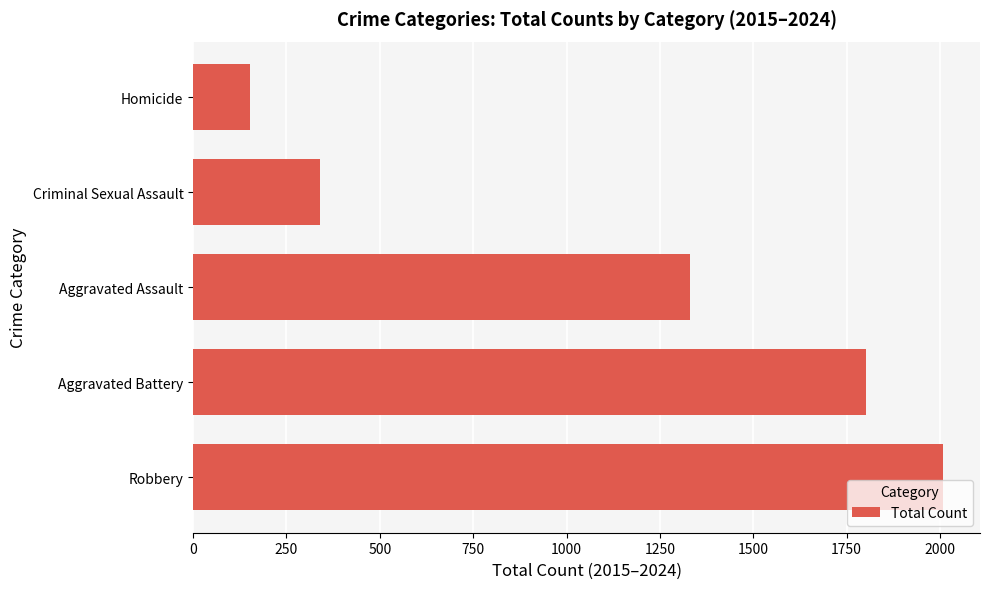

How many values are between 339 and 1802?

3